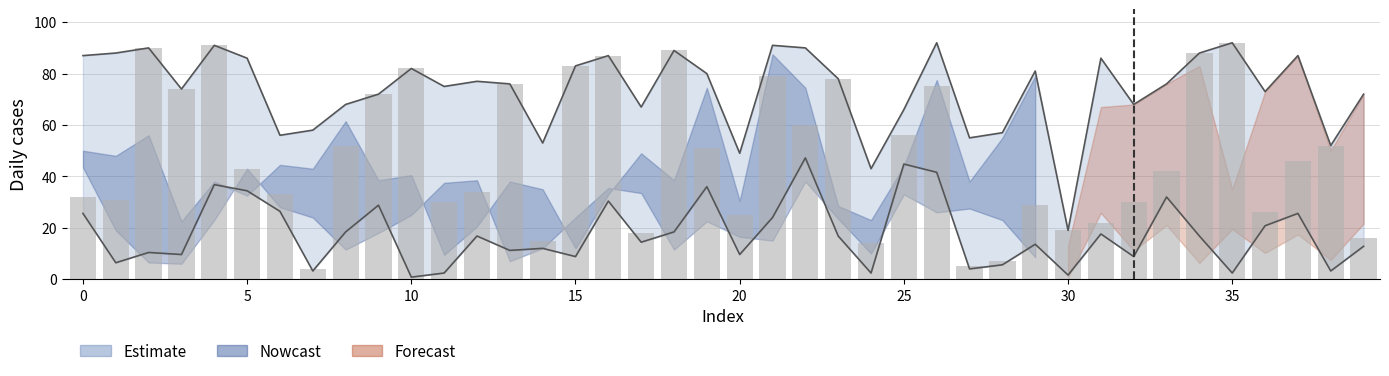

Are the bars grouped side by side (vs. stacked)?

Yes